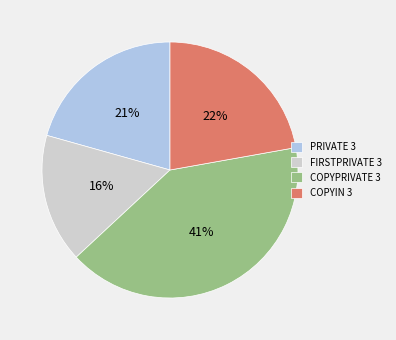

Combined, do COPYPRIVATE 3 and COPYIN 3 account for over 50%?

Yes